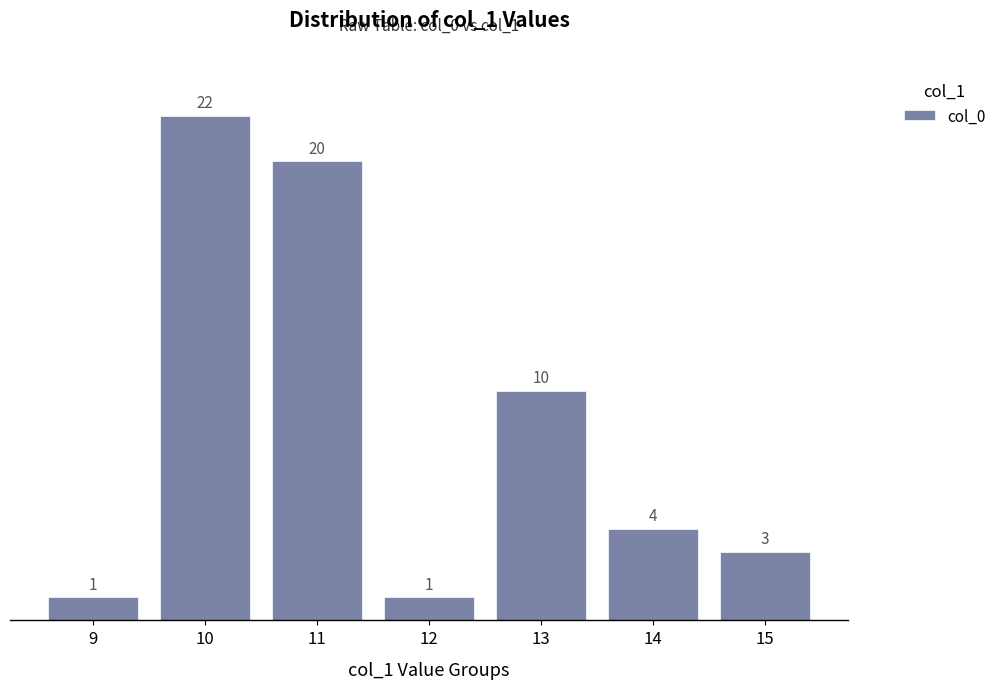

Which label corresponds to the largest value in the chart?

10